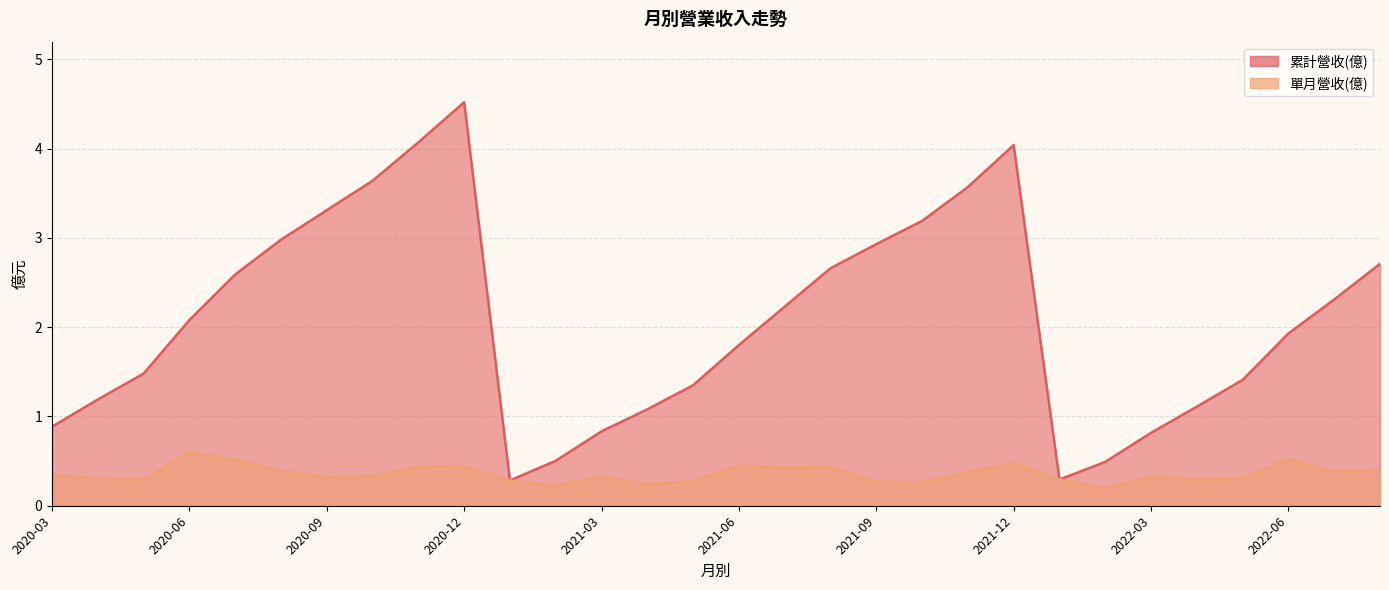

At 2022-02, list the series in order from smallest to largest.

單月營收(億), 累計營收(億)